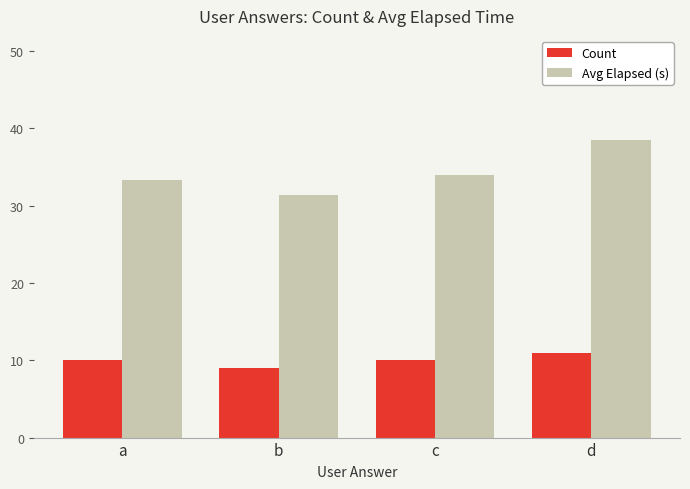

What value does the Avg Elapsed (s) series have at b?

31.4